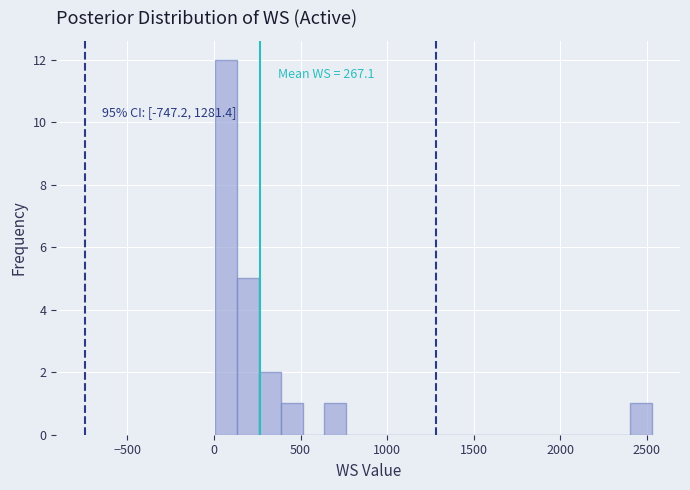

Around what value on the x-axis is the tallest bar? Give the approximate position of its centre, as read against the axis.

50